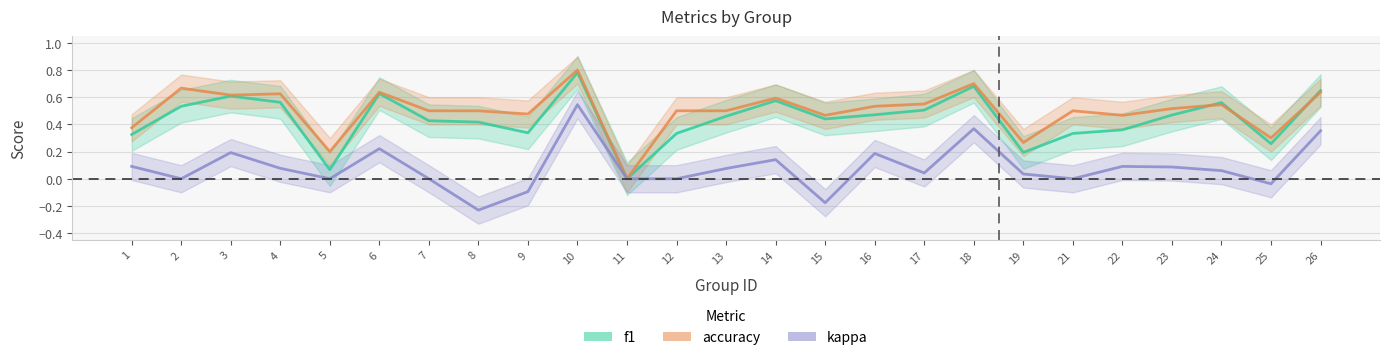

What are all the series names shown in the legend?

f1, accuracy, kappa